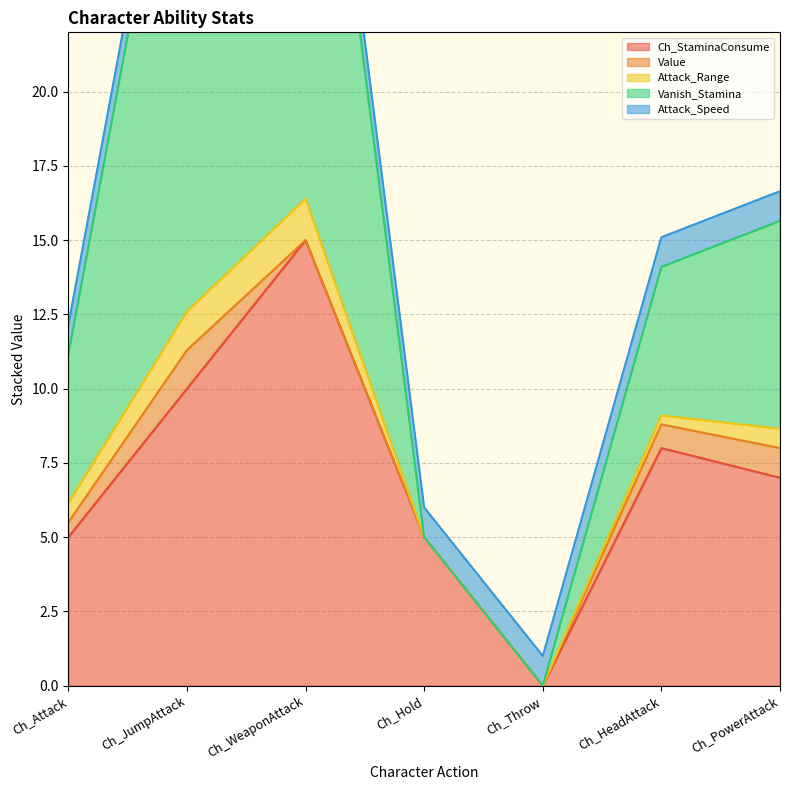

List the labels in order of Attack_Speed value, smallest first.

Ch_Attack, Ch_JumpAttack, Ch_WeaponAttack, Ch_Hold, Ch_Throw, Ch_HeadAttack, Ch_PowerAttack